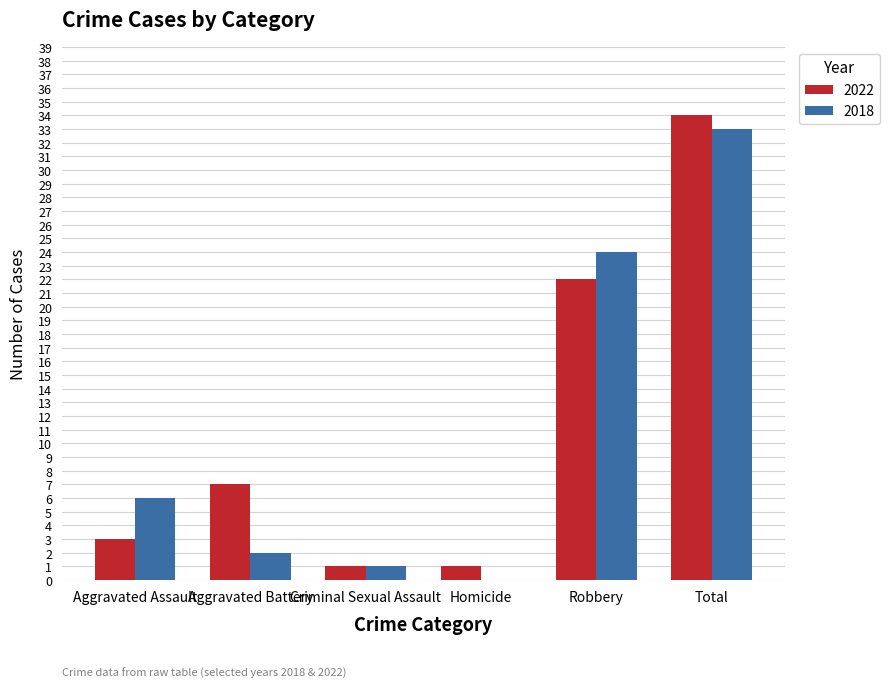

Reading right to left, list all the values displayed in this chart.

2022: Total=34	Robbery=22	Homicide=1	Criminal Sexual Assault=1	Aggravated Battery=7	Aggravated Assault=3
2018: Total=33	Robbery=24	Homicide=0	Criminal Sexual Assault=1	Aggravated Battery=2	Aggravated Assault=6